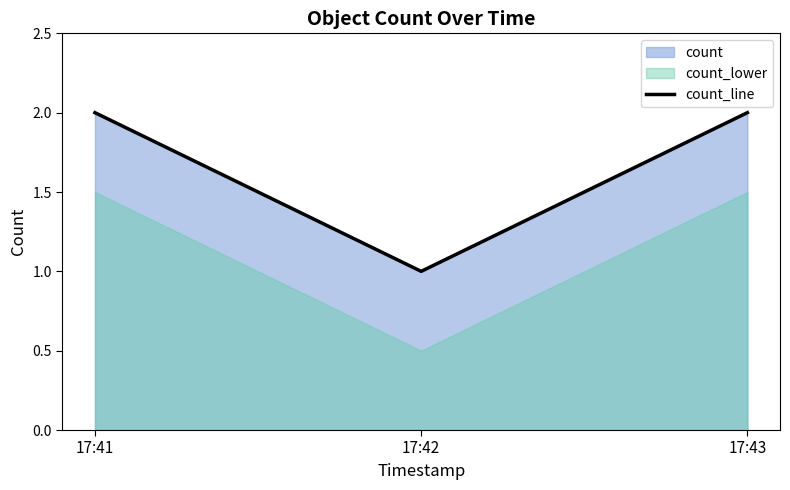

What is the value of the 3rd point from the left?

2